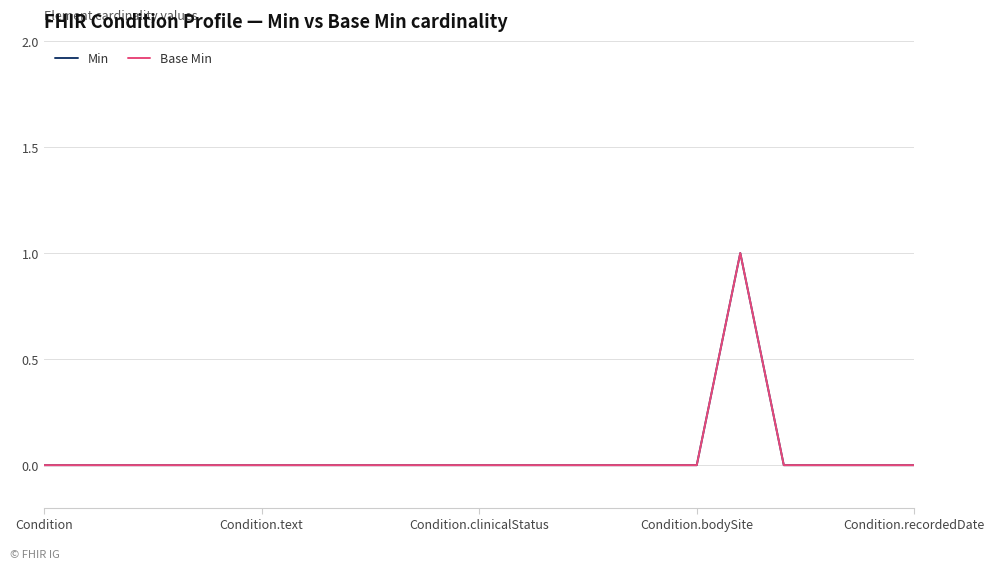

What is the difference between the maximum and minimum values in the Base Min series?

1